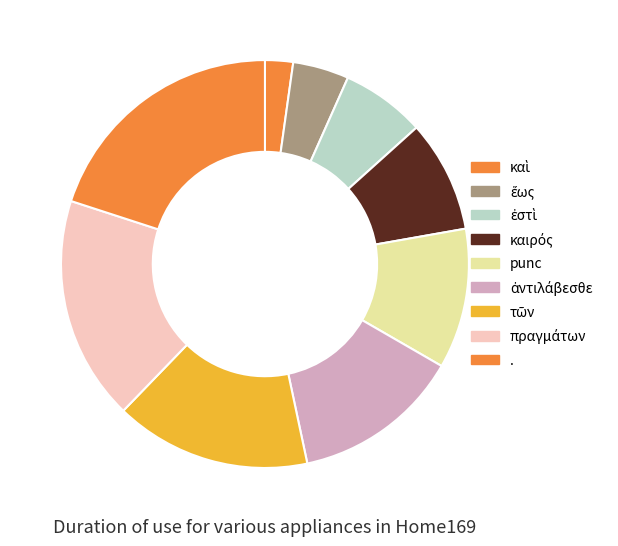

To the nearest percent, what percentage of the pie is καιρός?

9%